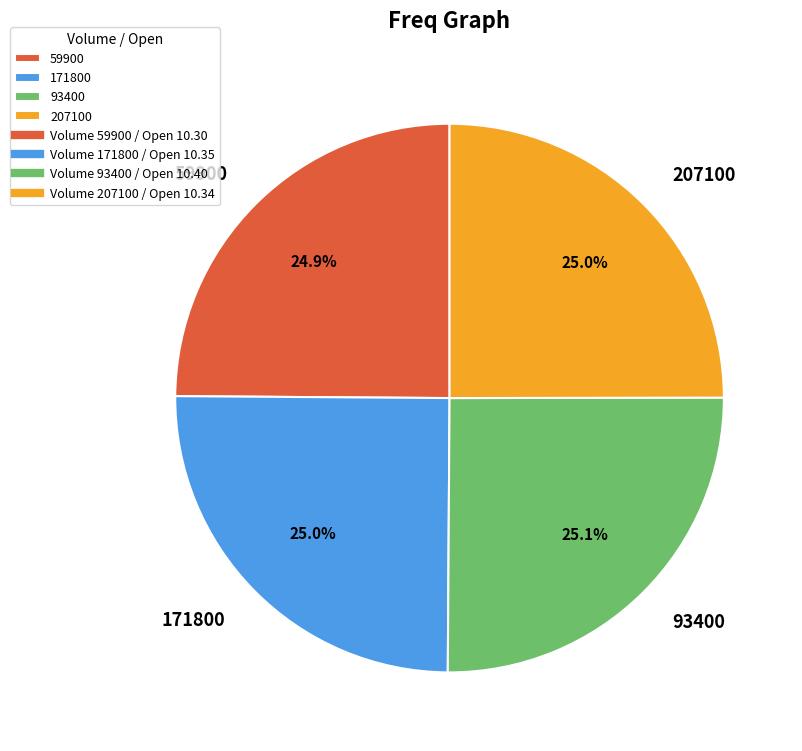

Count the number of slices in the pie.

4